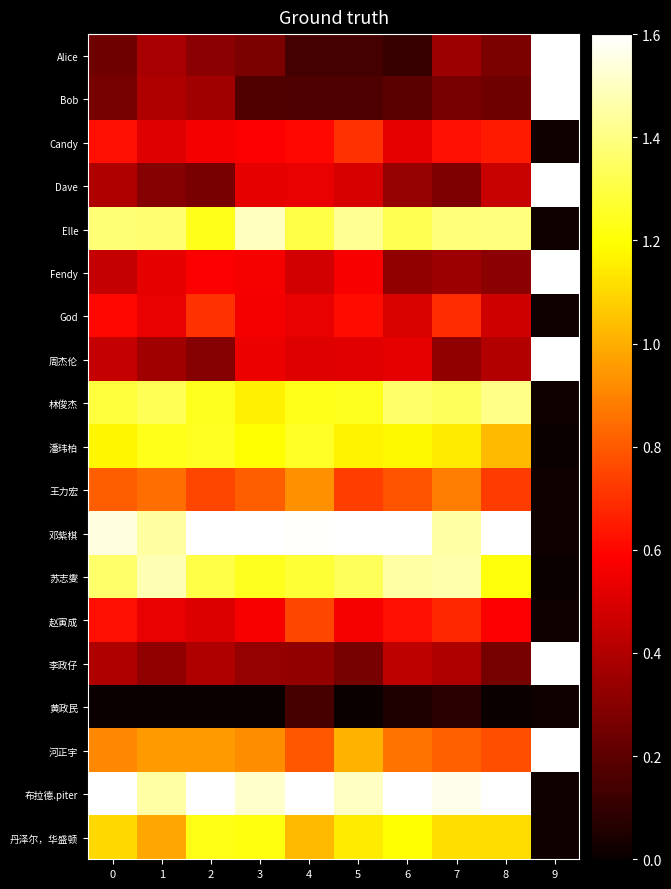

Reading left to right, extract all data points from this chart.

Alice: 0=0.2	1=0.4	2=0.3	3=0.3	4=0.1	5=0.1	6=0.1	7=0.4	8=0.3	9=1.6
Bob: 0=0.3	1=0.4	2=0.4	3=0.2	4=0.2	5=0.2	6=0.2	7=0.3	8=0.2	9=1.6
Candy: 0=0.6	1=0.5	2=0.6	3=0.6	4=0.6	5=0.7	6=0.5	7=0.6	8=0.6	9=0.0
Dave: 0=0.4	1=0.3	2=0.3	3=0.5	4=0.5	5=0.5	6=0.3	7=0.3	8=0.5	9=1.6
Elle: 0=1.4	1=1.4	2=1.2	3=1.5	4=1.3	5=1.4	6=1.3	7=1.4	8=1.4	9=0.0
Fendy: 0=0.4	1=0.5	2=0.6	3=0.6	4=0.5	5=0.6	6=0.3	7=0.4	8=0.3	9=1.6
God: 0=0.6	1=0.5	2=0.7	3=0.6	4=0.5	5=0.6	6=0.5	7=0.7	8=0.5	9=0.0
周杰伦: 0=0.4	1=0.4	2=0.3	3=0.5	4=0.5	5=0.5	6=0.5	7=0.3	8=0.4	9=1.6
林俊杰: 0=1.3	1=1.3	2=1.2	3=1.2	4=1.2	5=1.2	6=1.4	7=1.3	8=1.4	9=0.0
潘玮柏: 0=1.2	1=1.2	2=1.2	3=1.2	4=1.3	5=1.2	6=1.2	7=1.1	8=1.0	9=0.0
王力宏: 0=0.8	1=0.8	2=0.8	3=0.8	4=0.9	5=0.7	6=0.8	7=0.9	8=0.7	9=0.0
邓紫棋: 0=1.5	1=1.4	2=1.6	3=1.6	4=1.6	5=1.6	6=1.6	7=1.5	8=1.6	9=0.0
苏志燮: 0=1.4	1=1.5	2=1.3	3=1.2	4=1.3	5=1.3	6=1.5	7=1.5	8=1.2	9=0.0
赵寅成: 0=0.6	1=0.5	2=0.5	3=0.6	4=0.8	5=0.6	6=0.6	7=0.7	8=0.6	9=0.0
李政仔: 0=0.4	1=0.3	2=0.4	3=0.3	4=0.3	5=0.3	6=0.4	7=0.4	8=0.3	9=1.6
黄政民: 0=0.0	1=0.0	2=0.0	3=0.0	4=0.1	5=0.0	6=0.1	7=0.1	8=0.0	9=0.0
河正宇: 0=0.9	1=1.0	2=1.0	3=0.9	4=0.8	5=1.0	6=0.9	7=0.8	8=0.8	9=1.6
布拉德.piter: 0=1.6	1=1.5	2=1.6	3=1.5	4=1.6	5=1.5	6=1.6	7=1.6	8=1.6	9=0.0
丹泽尔，华盛顿: 0=1.1	1=1.0	2=1.2	3=1.2	4=1.0	5=1.1	6=1.2	7=1.1	8=1.1	9=0.0